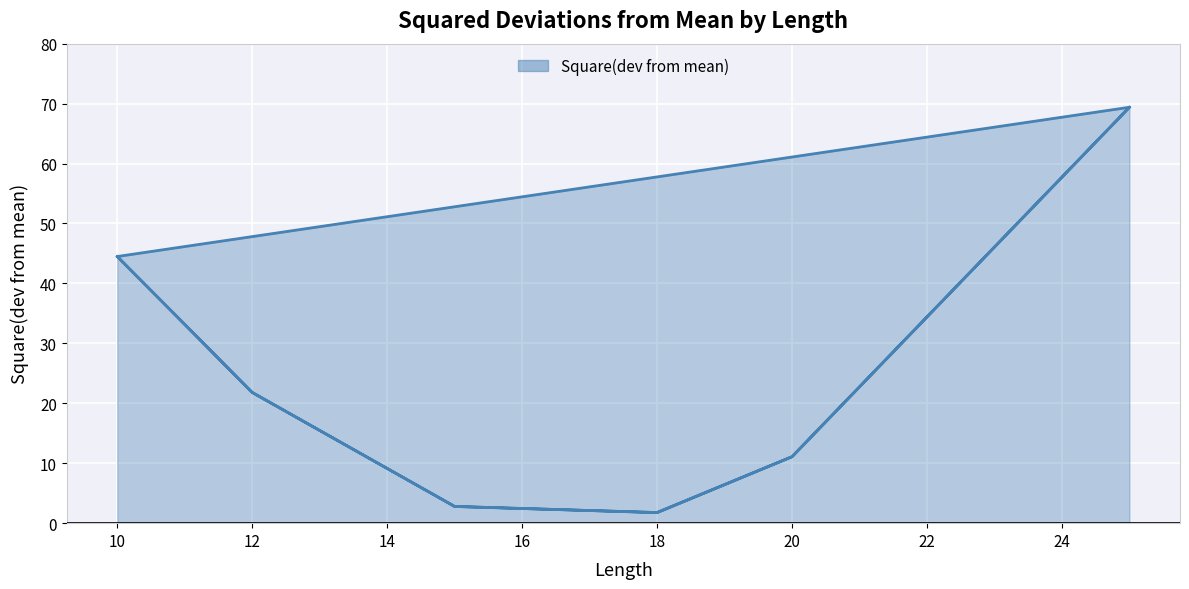

What is the difference between the maximum and minimum values?

67.6